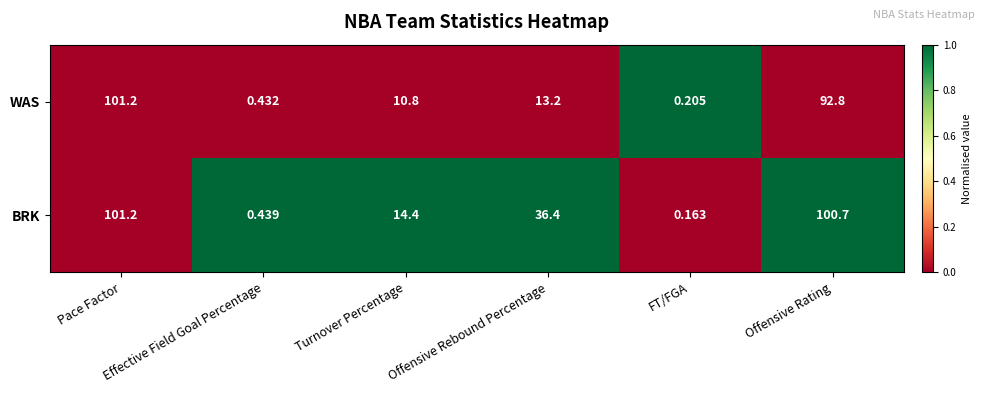

List the series in order of their overall mean, lowest first.

WAS, BRK